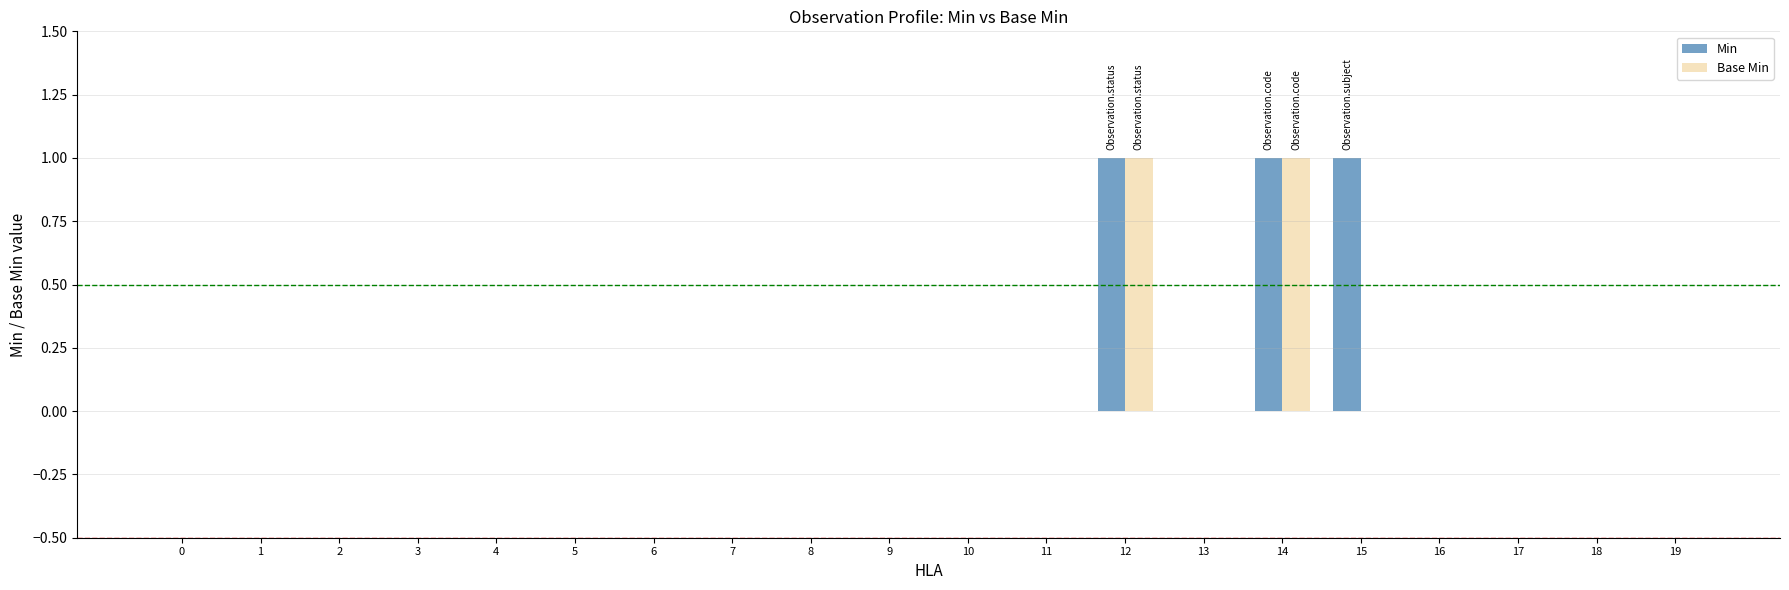

How many groups of bars are there?

20